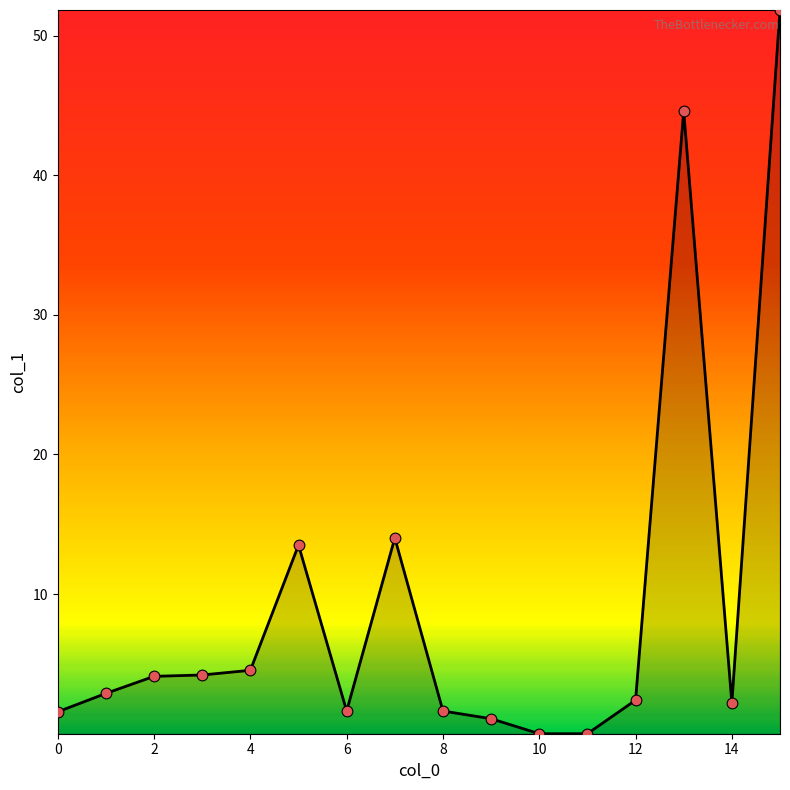

What is the greatest value displayed?

51.8